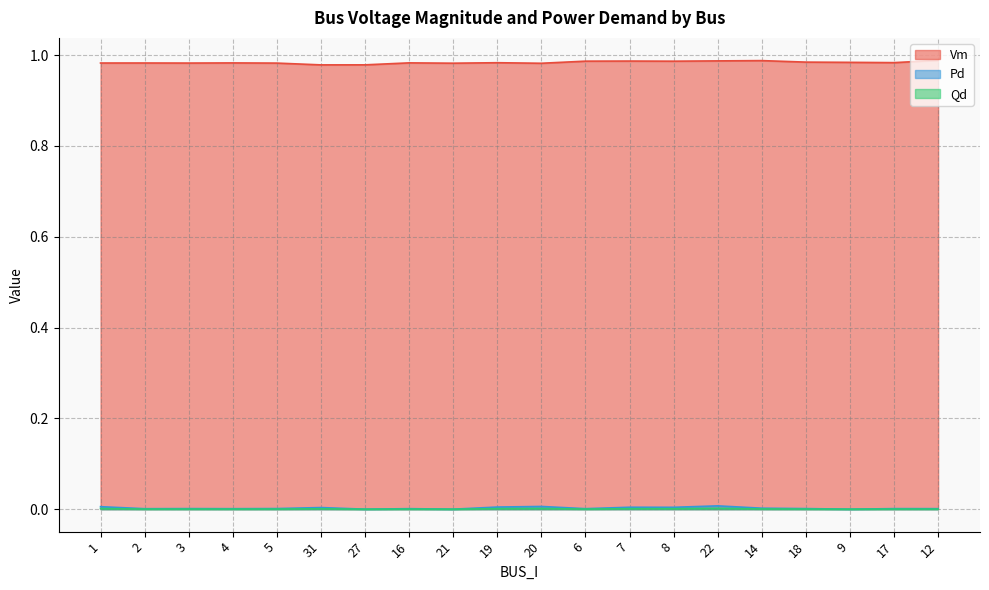

True or false: Pd and Qd cross at least once.

False